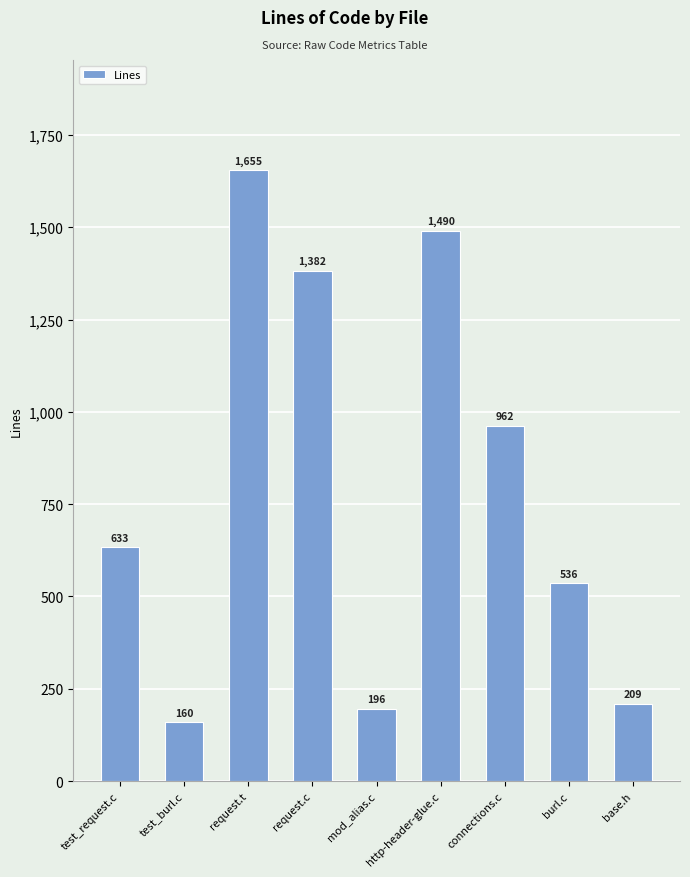

True or false: the data shows 209 at base.h.

True